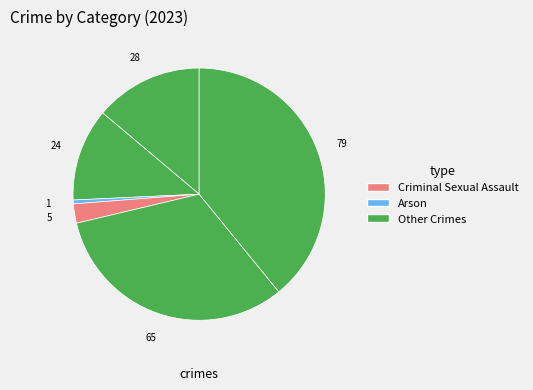

How many slices are in this pie chart?

6